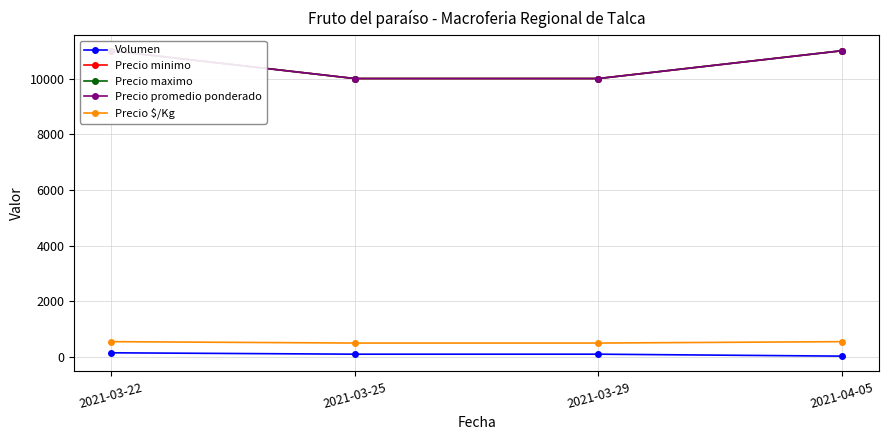

Count the Volumen values in the range 100 to 150.

3